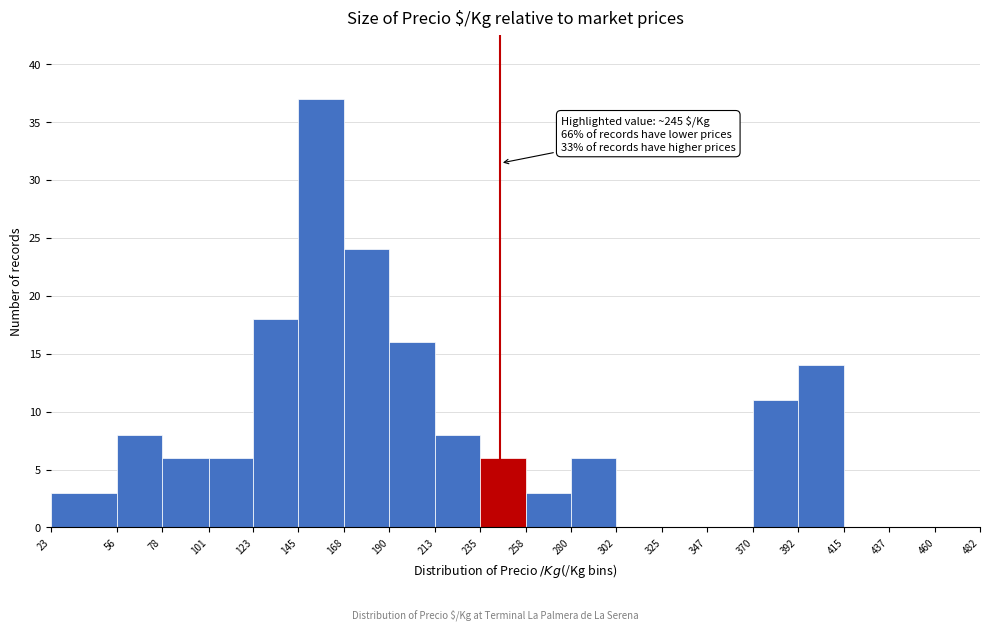

Which range on the x-axis has the tallest bar?

145 to 168